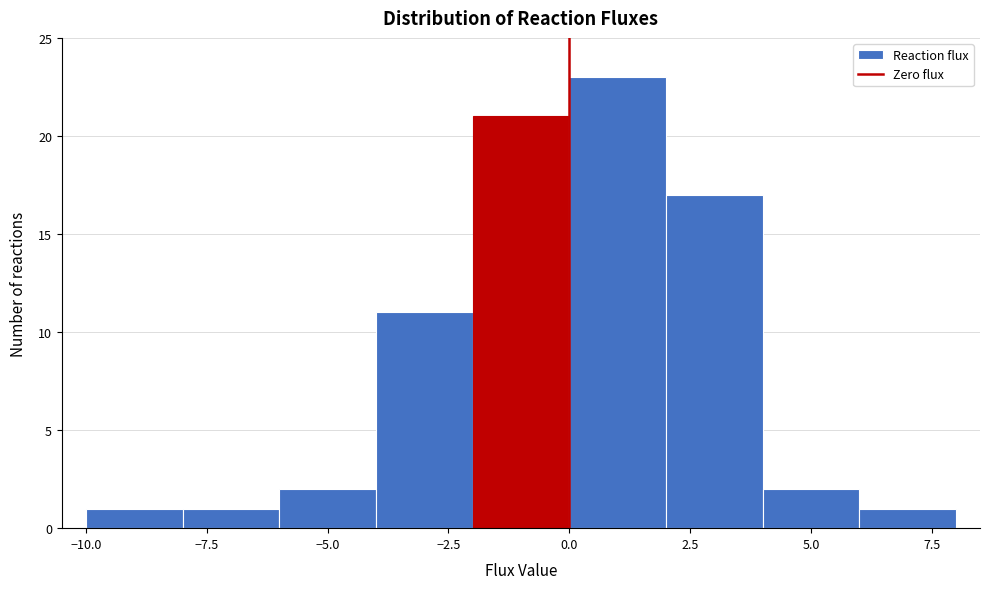

What is the height of the bar covering 2 to 4 on the x-axis? The values are not printed on the chart, so give them approximately, as read against the axis.

17